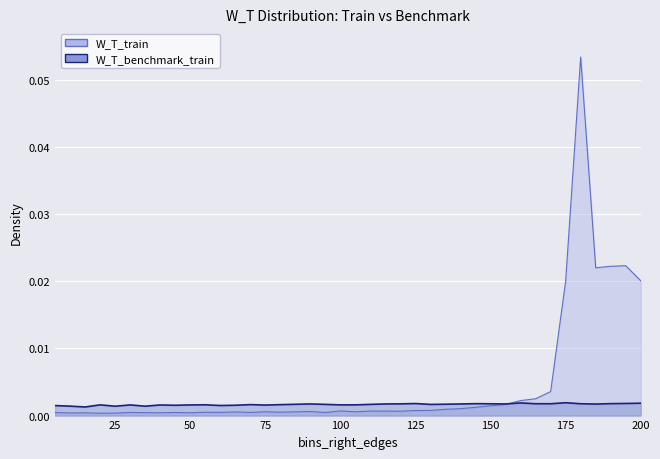

Rank the series by their average value, from lowest to highest.

W_T_benchmark_train, W_T_train